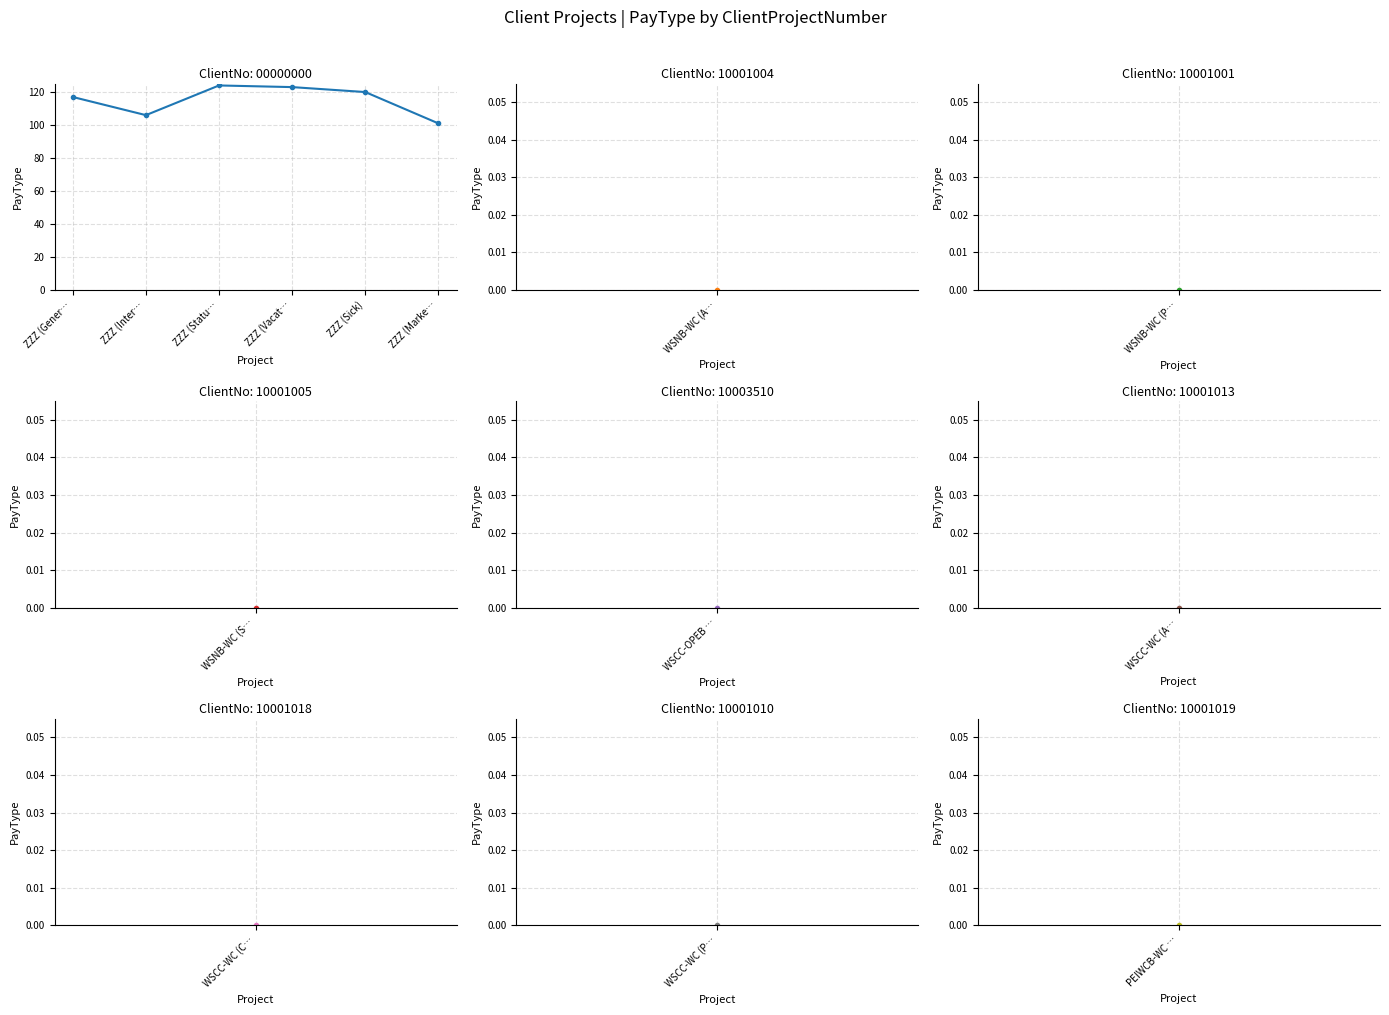

What is the sum of the values at ZZZ (Inter… and ZZZ (Gener…?

223